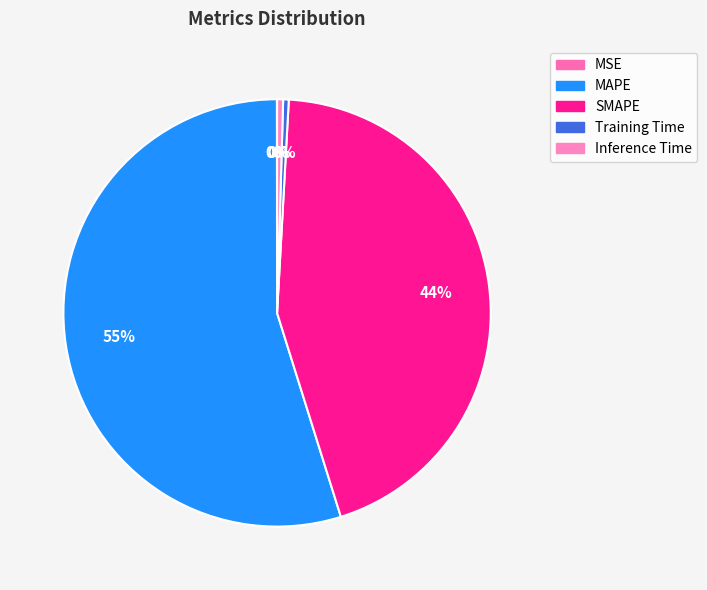

What is the smallest slice in the pie chart?

MSE